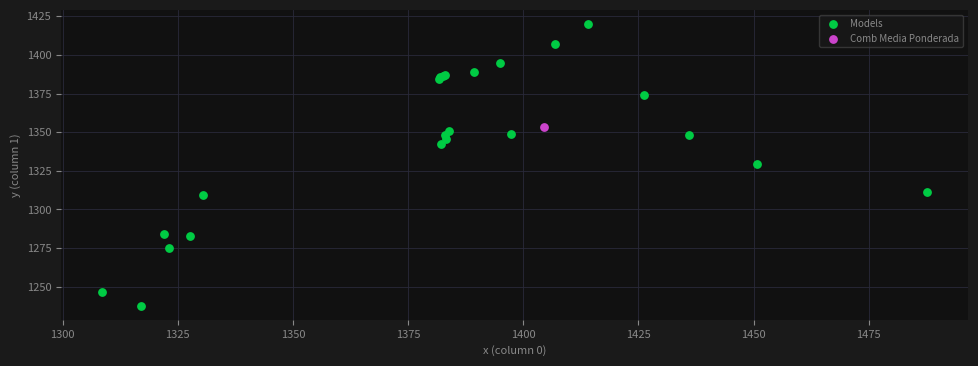

What are all the series names shown in the legend?

Models, Comb Media Ponderada